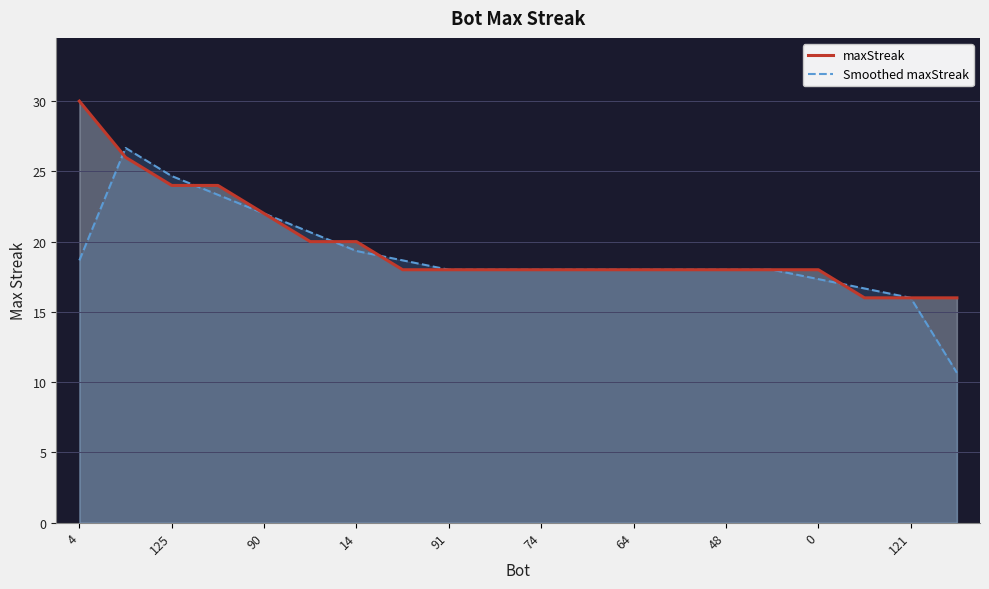

Is the value of Smoothed maxStreak at 14 greater than the value of maxStreak at 14?

No